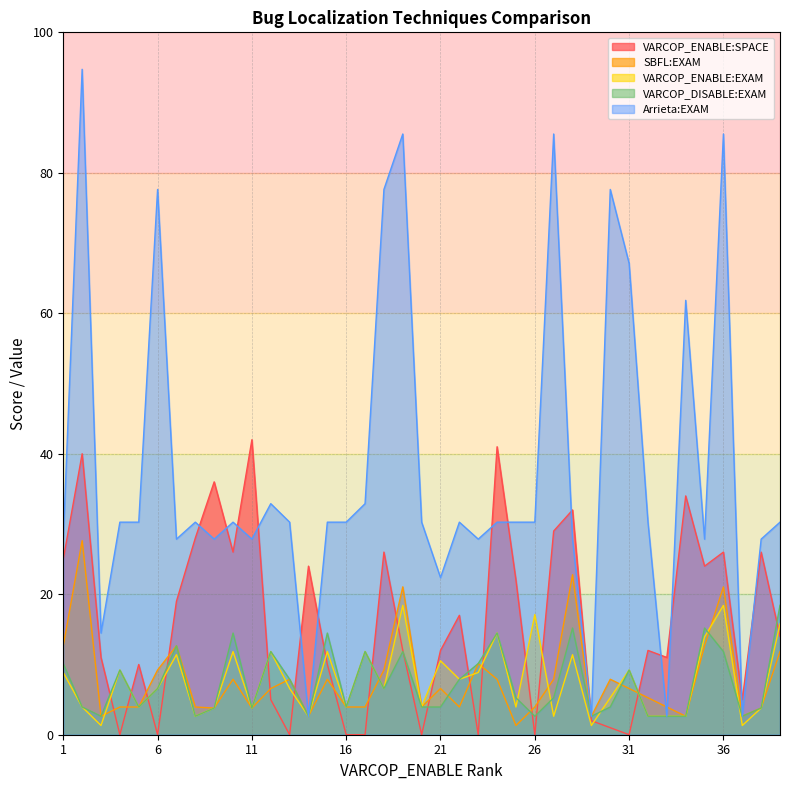

How many lines are shown in the chart?

5